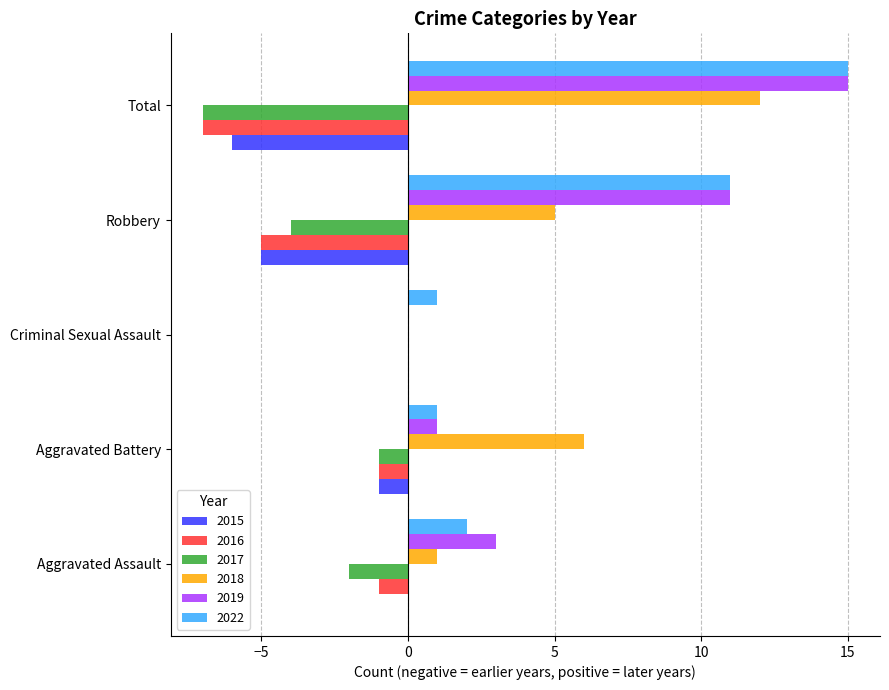

What is the maximum value shown in the chart?

15